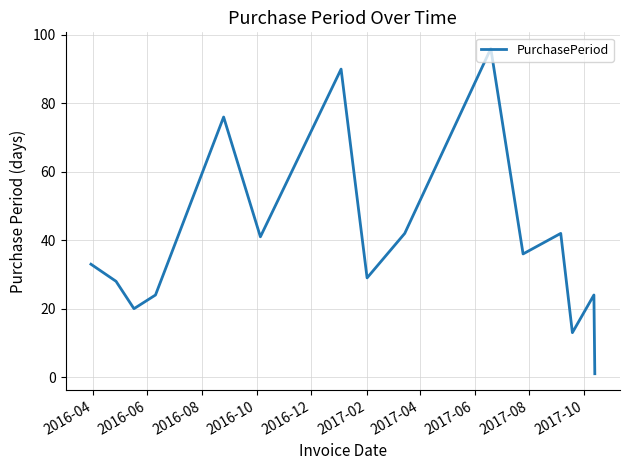

What is the difference between the maximum and minimum values?

95